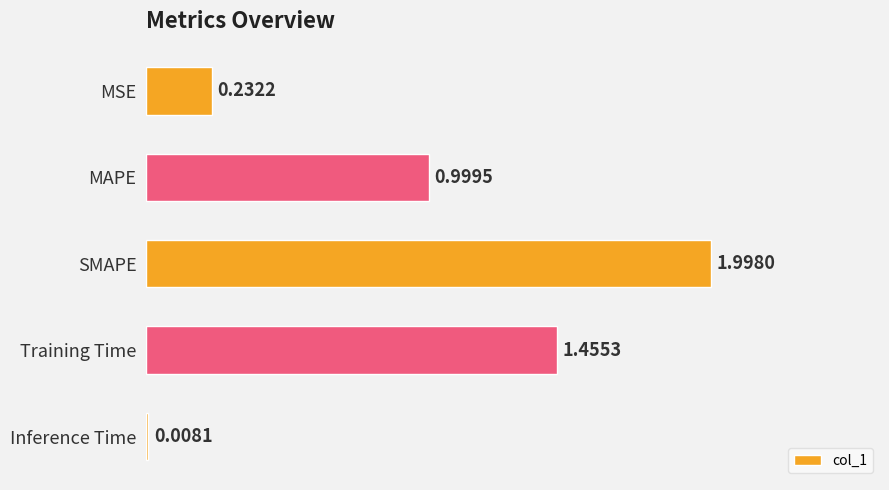

List the labels in order of value, smallest first.

Inference Time, MSE, MAPE, Training Time, SMAPE